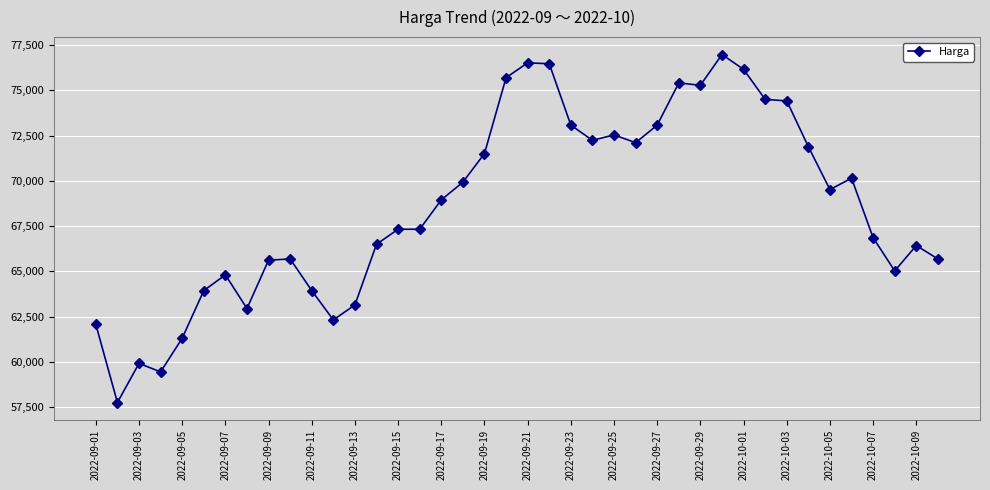

True or false: there are more than 2 points higher than both neighbors.

True